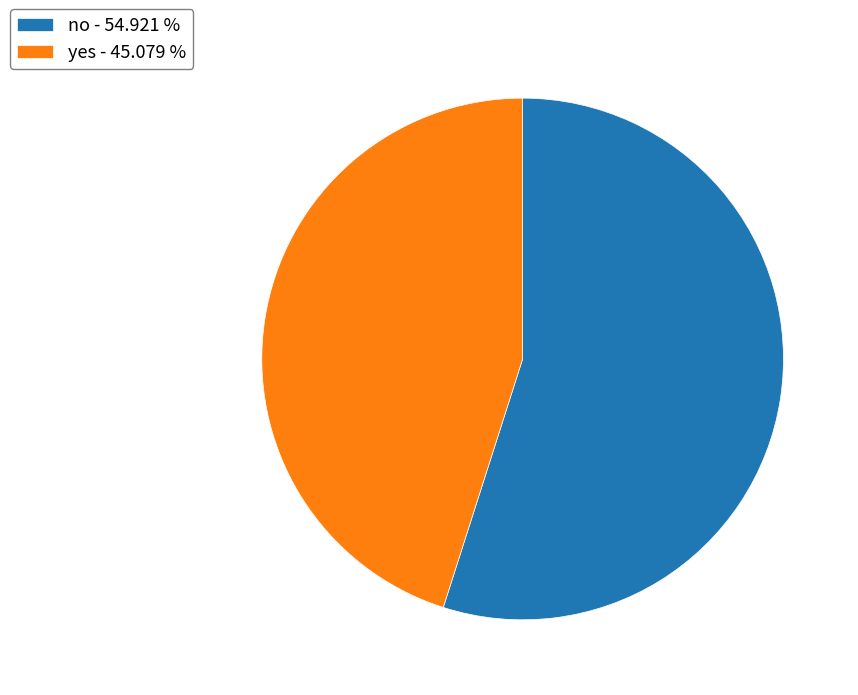

Approximately how many times larger is the value at yes - 45.079 % compared to no - 54.921 %?

0.8